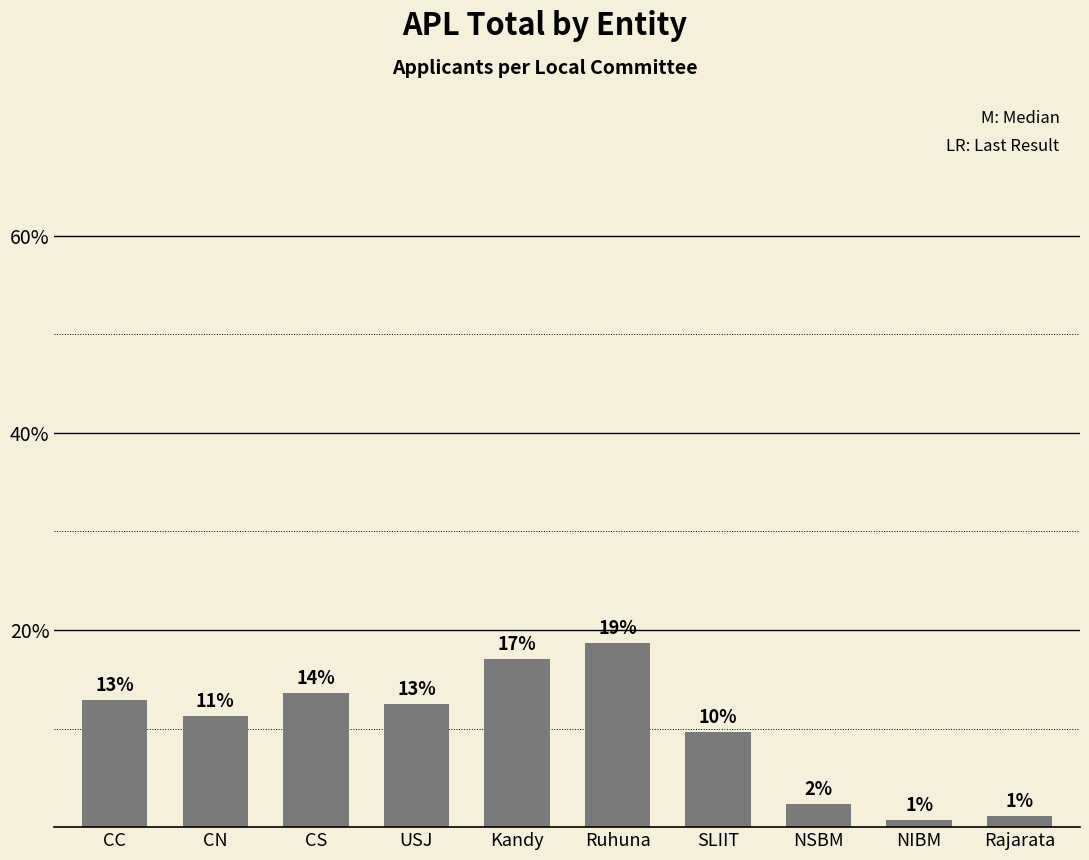

The chart shows a value of 2.4 at NSBM. True or false?

True